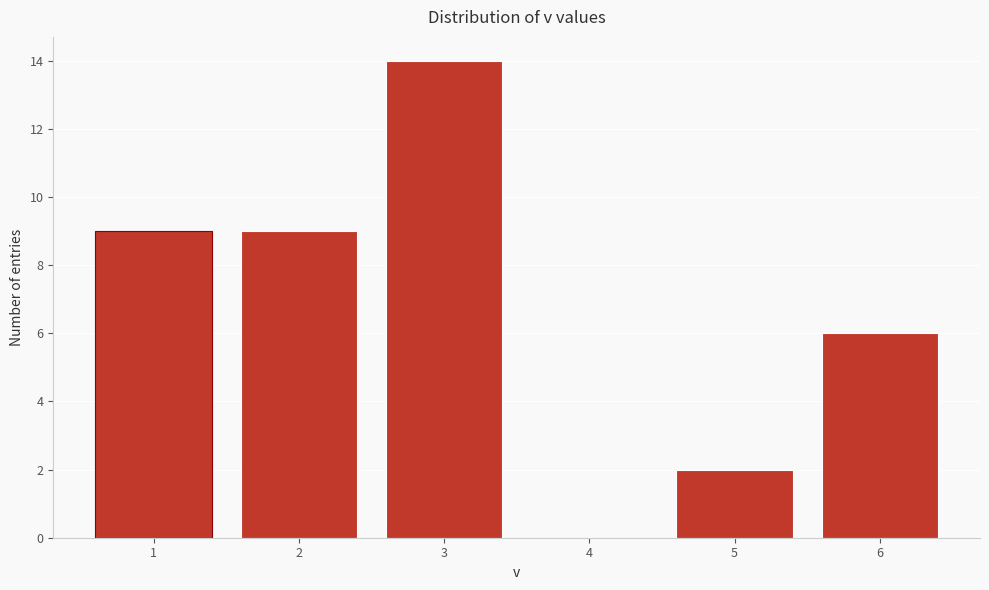

How tall is the bar that spans 1.5 to 2.5 on the x-axis? The values are not printed on the chart, so give them approximately, as read against the axis.

9